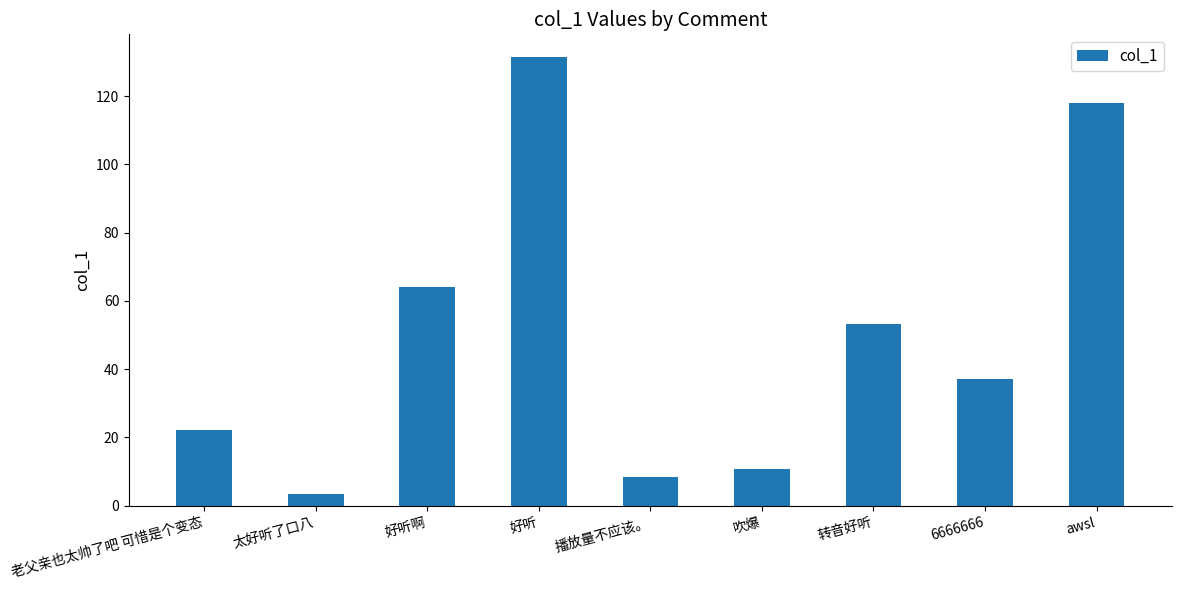

What is the label of the 3rd bar from the left?

好听啊